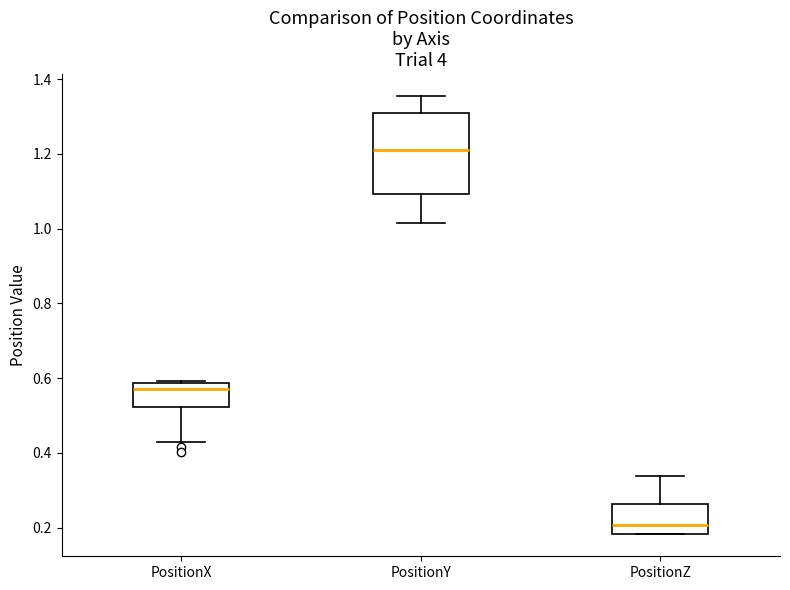

Which box has the lowest median line?

PositionZ